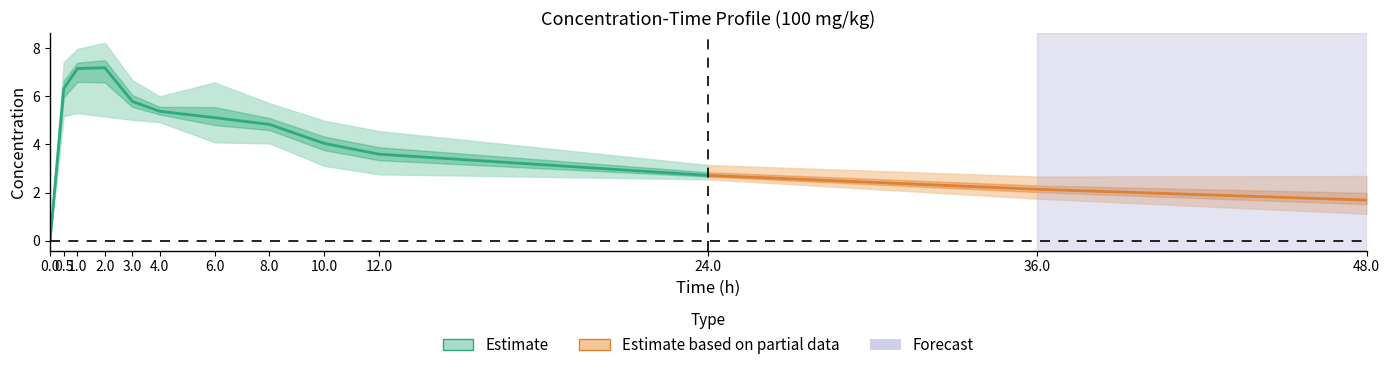

The 100 mg/kg_5 series shows 4.9 at 8. True or false?

True